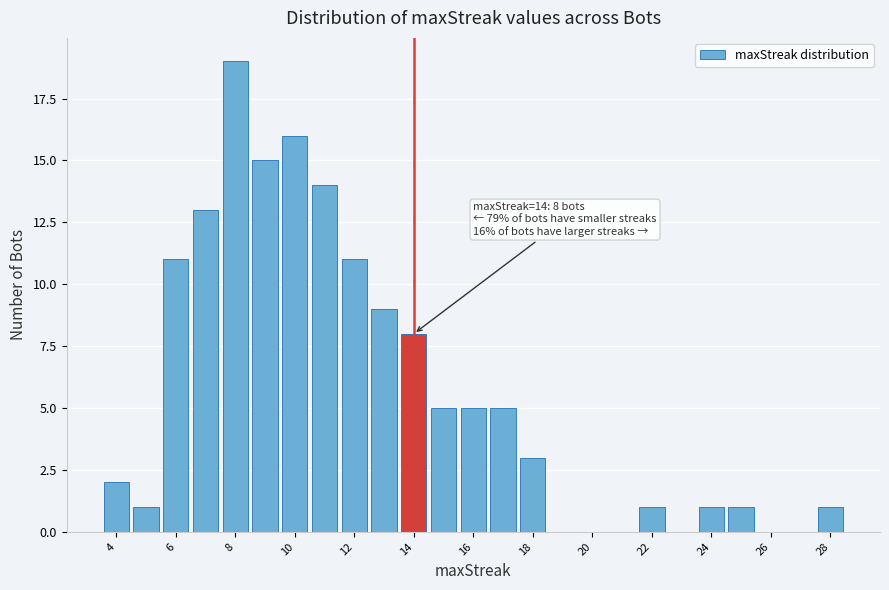

Which range on the x-axis has the tallest bar?

7.5 to 8.5